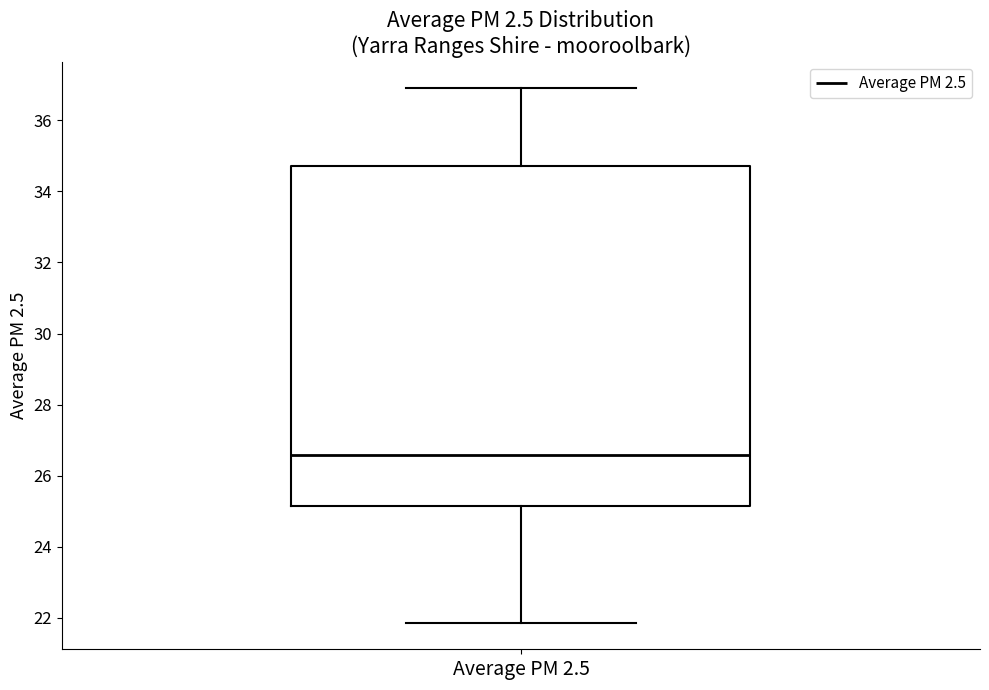

Read this box plot against the y-axis: the position of the median line, the range covered by the box, and the ends of both whiskers. The values are not printed on the chart, so give them approximately, as read against the axis.

median 26.6, box 25.2 to 34.8, whiskers 21.8 to 37.0